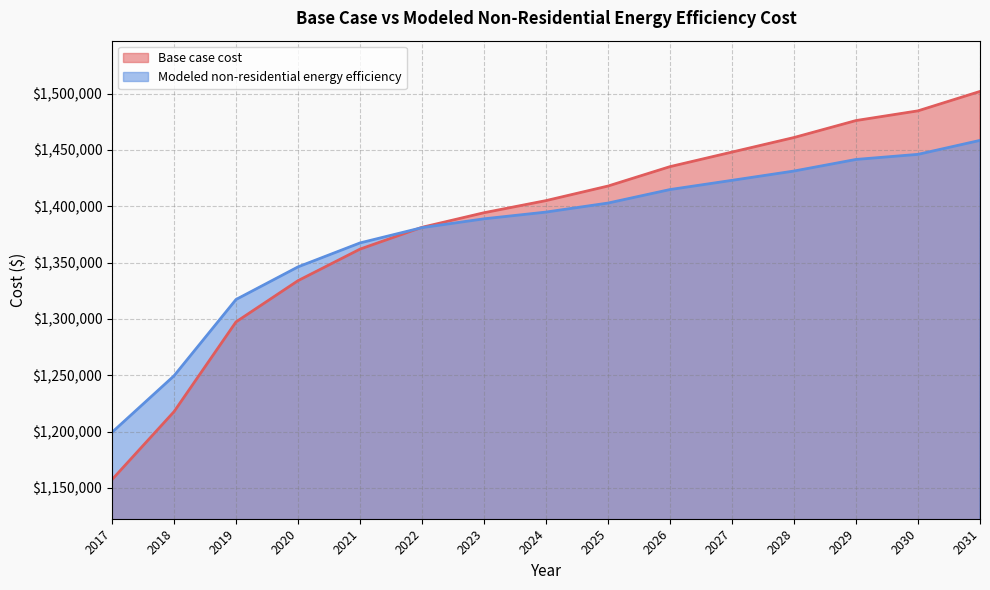

Is the value of Modeled non-residential energy efficiency at 2030 greater than the value of Base case cost at 2017?

Yes